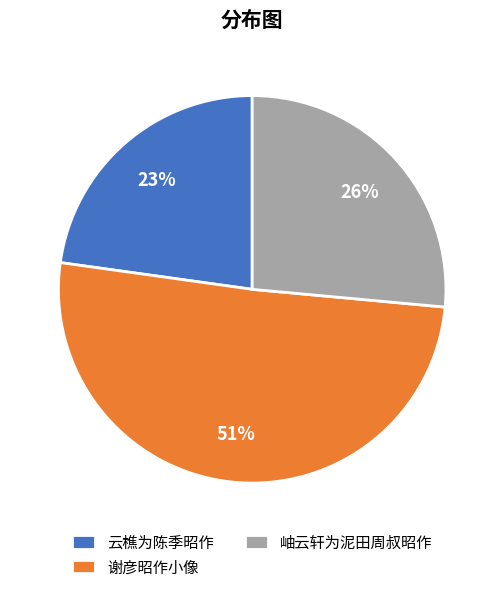

Count the number of slices in the pie.

3